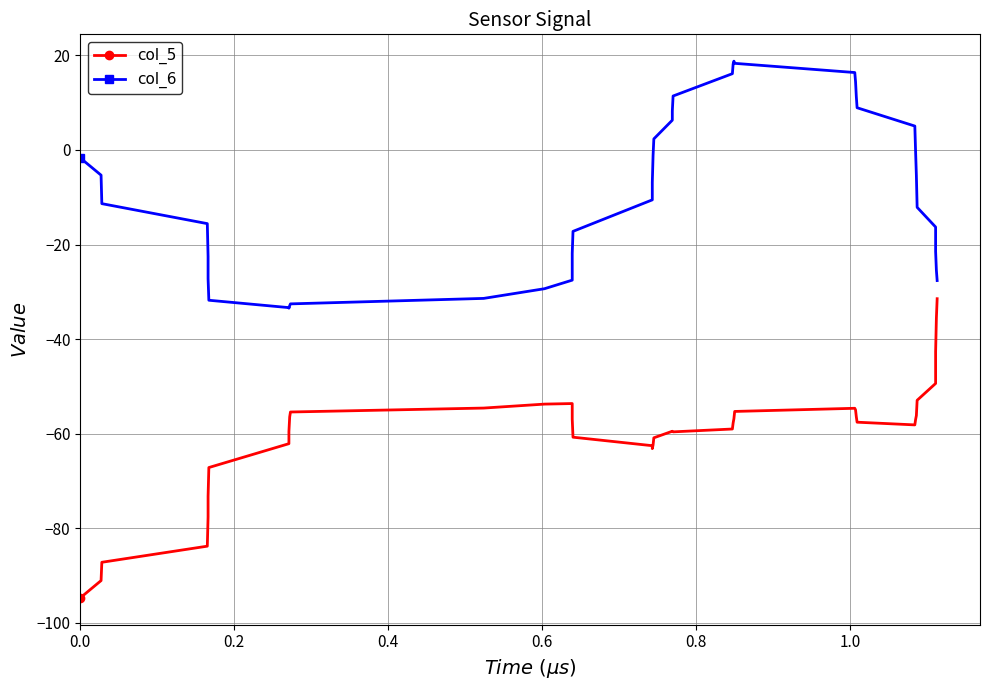

What are all the series names shown in the legend?

col_5, col_6